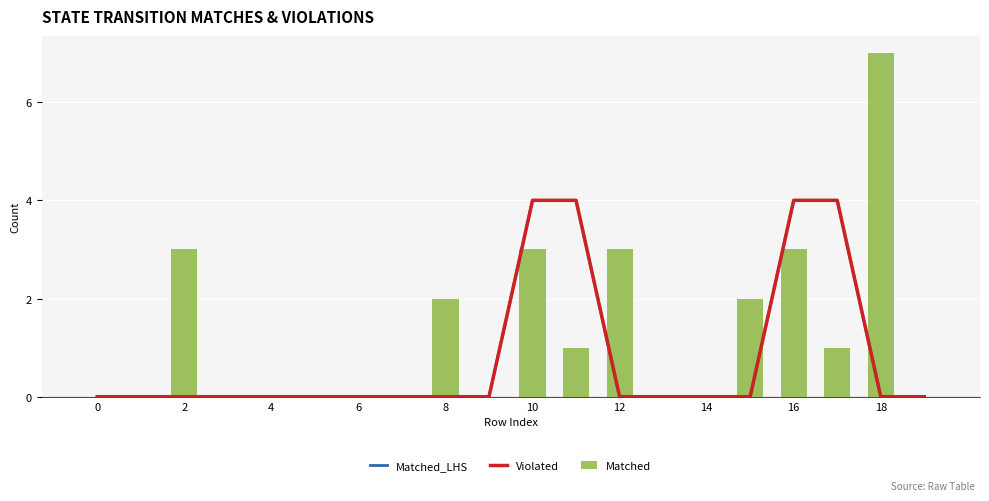

At which category does the chart reach its peak across all series?

18